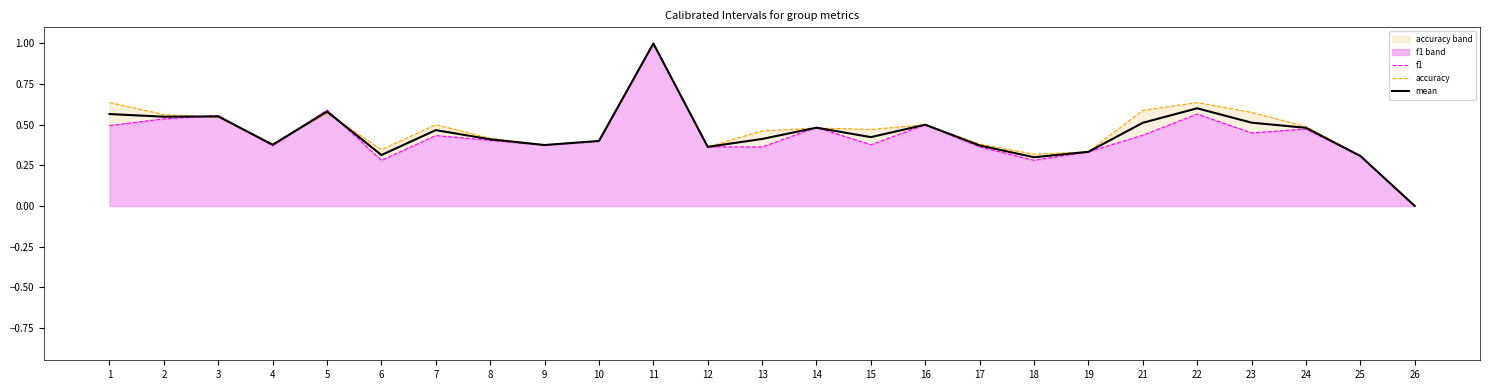

How many data points in accuracy are above 0?

24